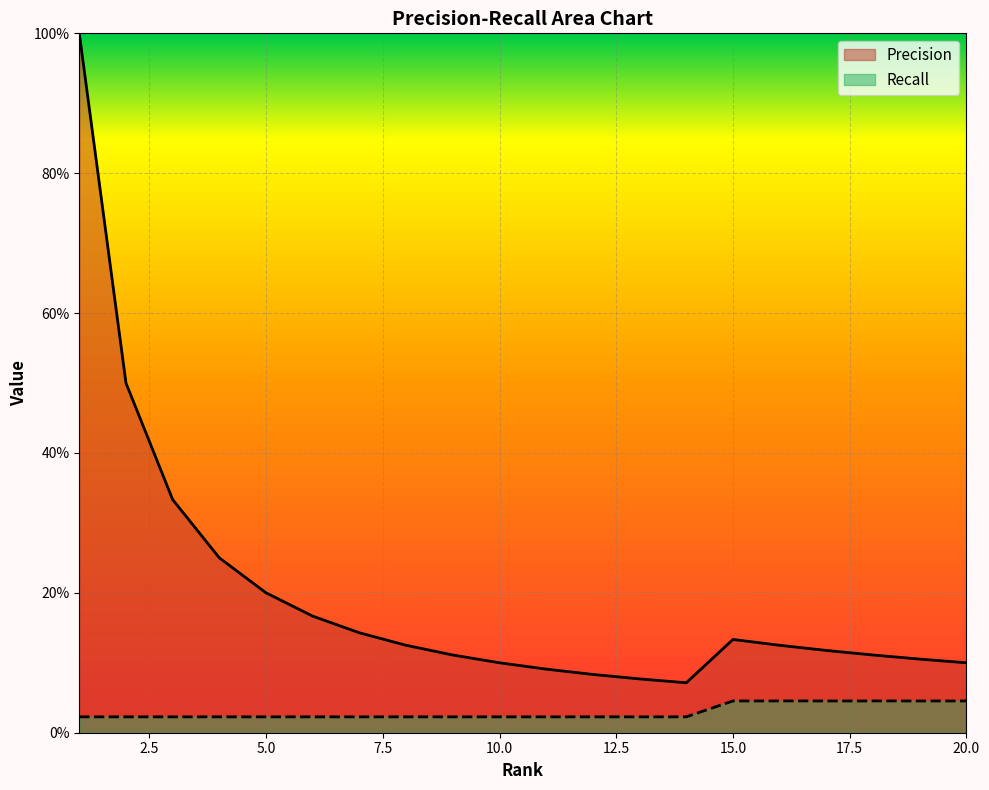

What are all the series names shown in the legend?

Precision, Recall